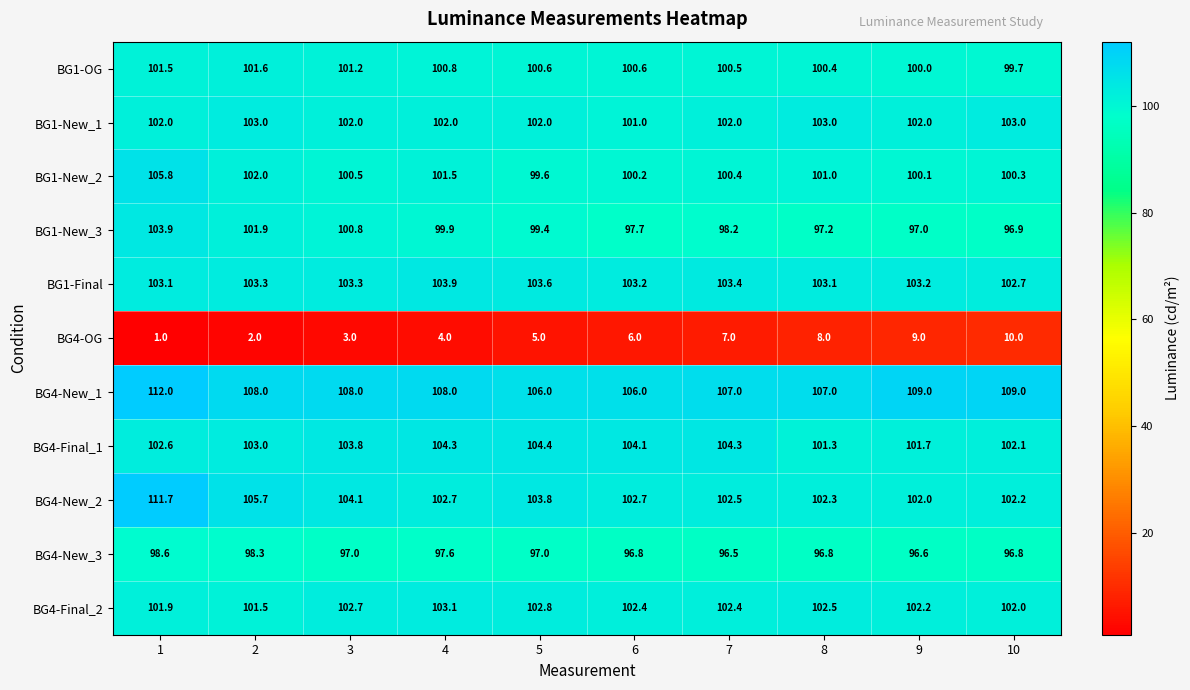

What is the greatest value displayed?

112.0